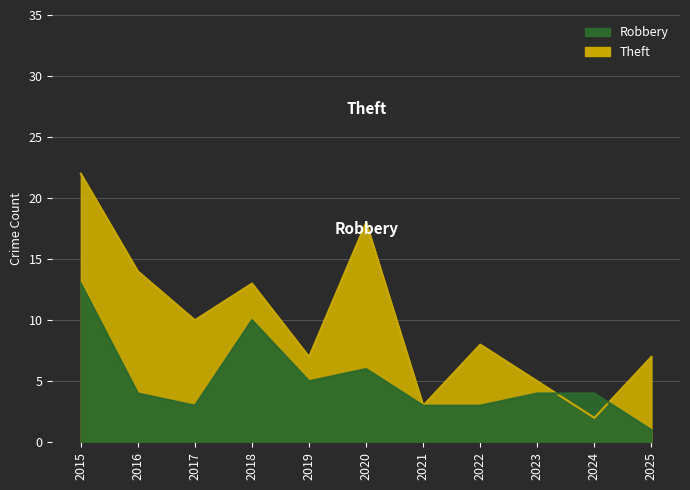

What is the total value across all series at 2019?

12